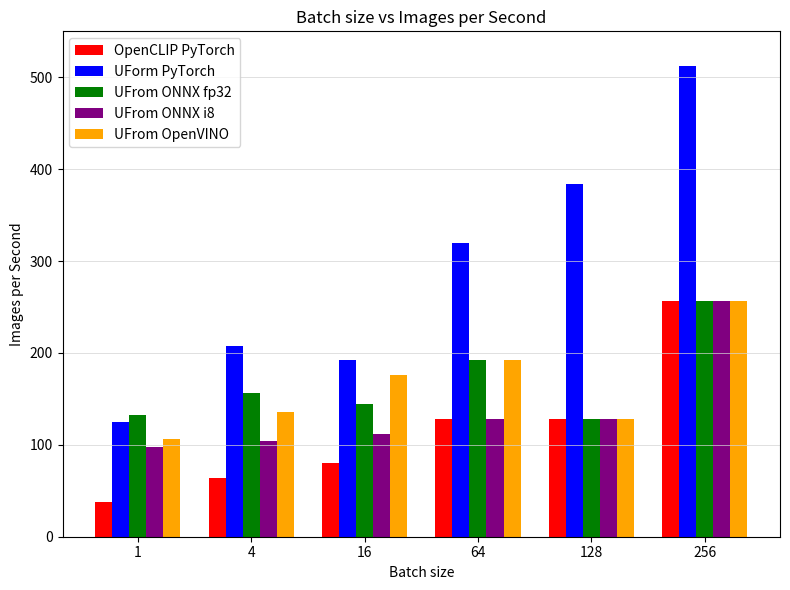

Reading left to right, extract all data points from this chart.

OpenCLIP PyTorch: 38	64	80	128	128	256
UForm PyTorch: 125	208	192	320	384	512
UFrom ONNX fp32: 132	156	144	192	128	256
UFrom ONNX i8: 98	104	112	128	128	256
UFrom OpenVINO: 106	136	176	192	128	256